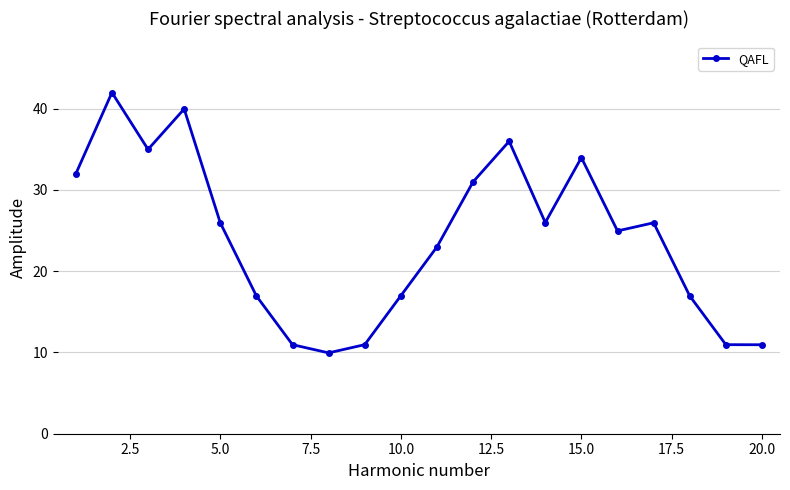

What is the average value?

24.0